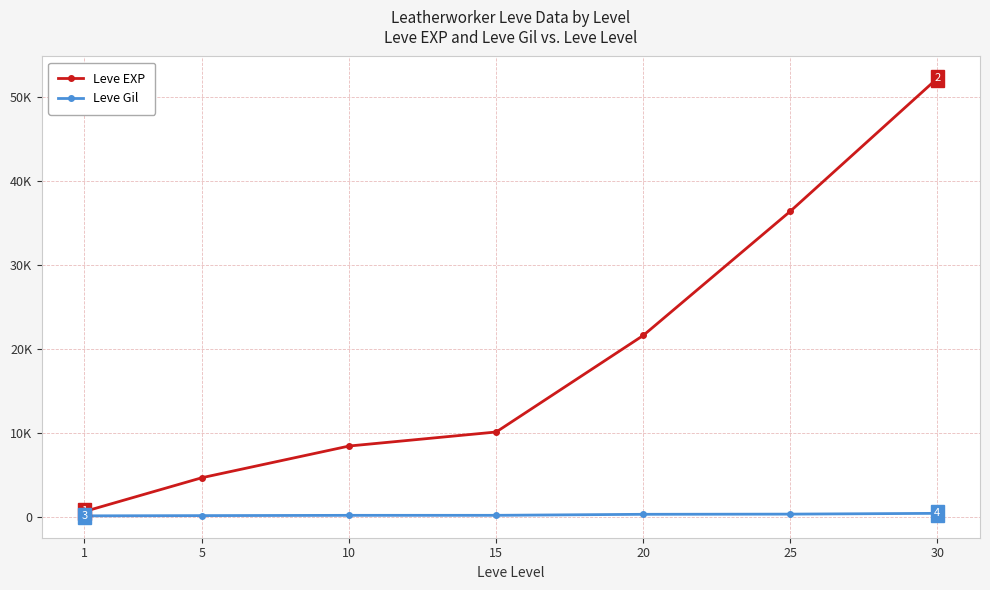

What is the total value across all series at 10?

8602